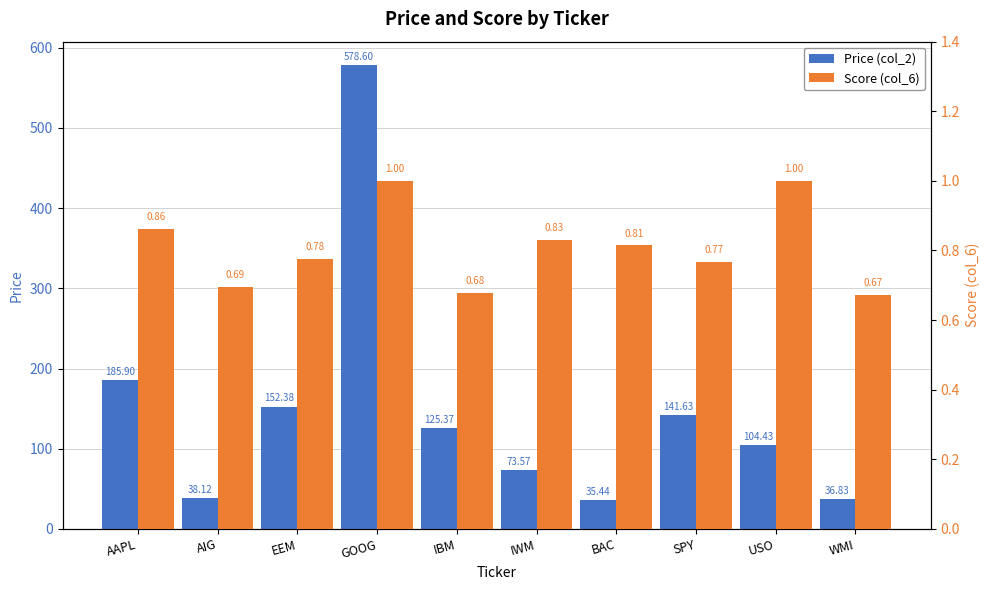

Reading left to right, what are all the values shown in this chart?

Price (col_2): 185.9	38.1	152.4	578.6	125.4	73.6	35.4	141.6	104.4	36.8
Score (col_6): 0.9	0.7	0.8	1.0	0.7	0.8	0.8	0.8	1.0	0.7